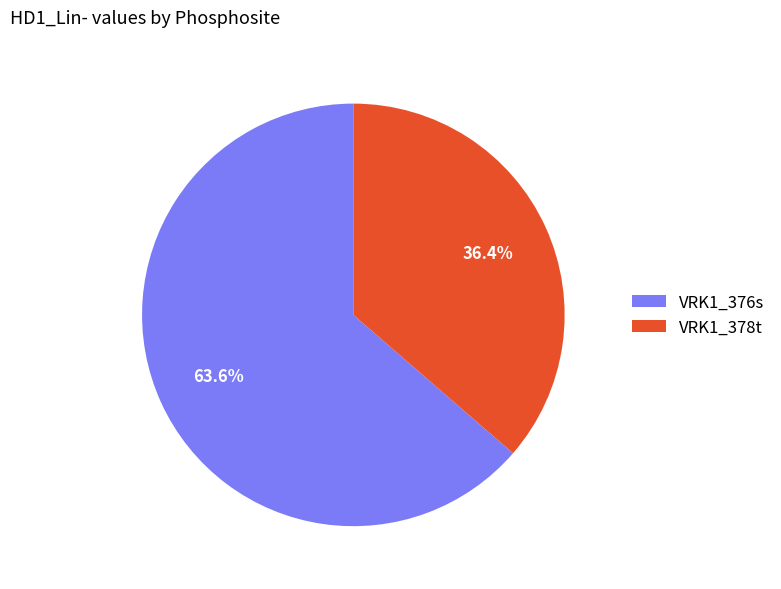

What percentage is NOT represented by VRK1_378t?

63.6%